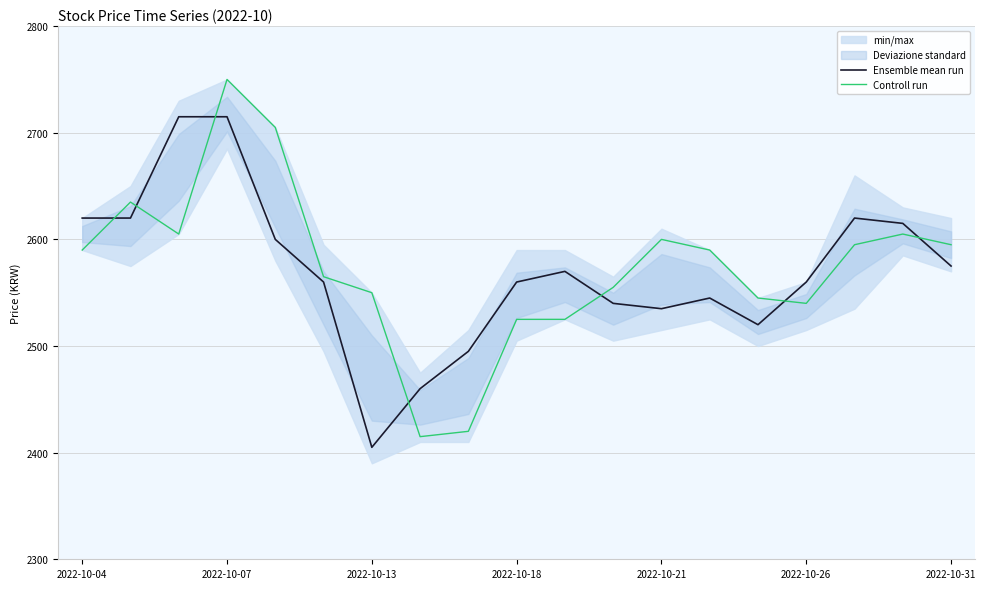

In Controll run, how many points are lower than both neighbors (excluding endpoints)?

3